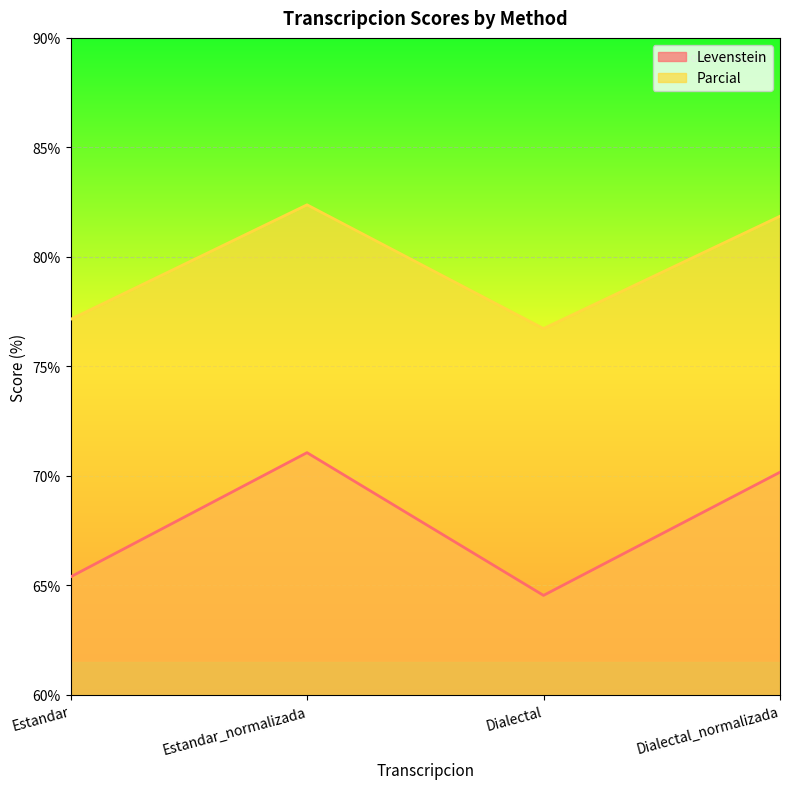

Reading right to left, what are all the values shown in this chart?

Levenstein: 70.2	64.5	71.1	65.4
Parcial: 81.9	76.7	82.4	77.1